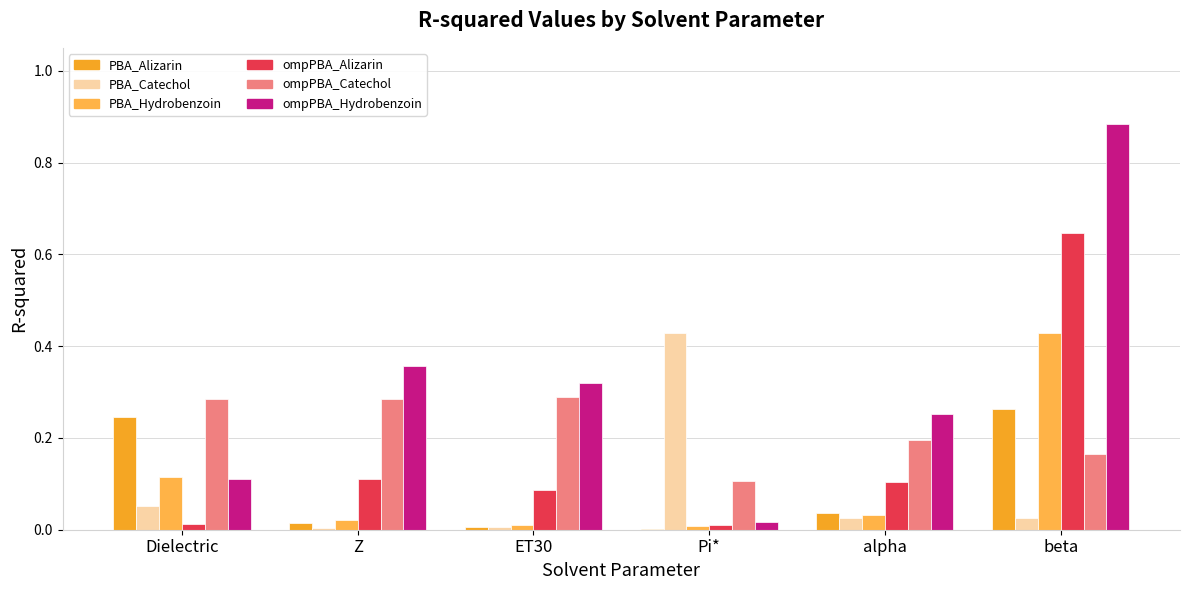

Rank the series at beta from highest to lowest value.

ompPBA_Hydrobenzoin, ompPBA_Alizarin, PBA_Hydrobenzoin, PBA_Alizarin, ompPBA_Catechol, PBA_Catechol